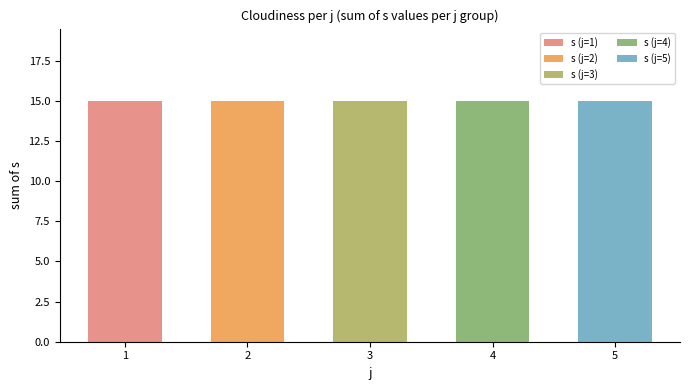

Does the chart contain any negative values?

No